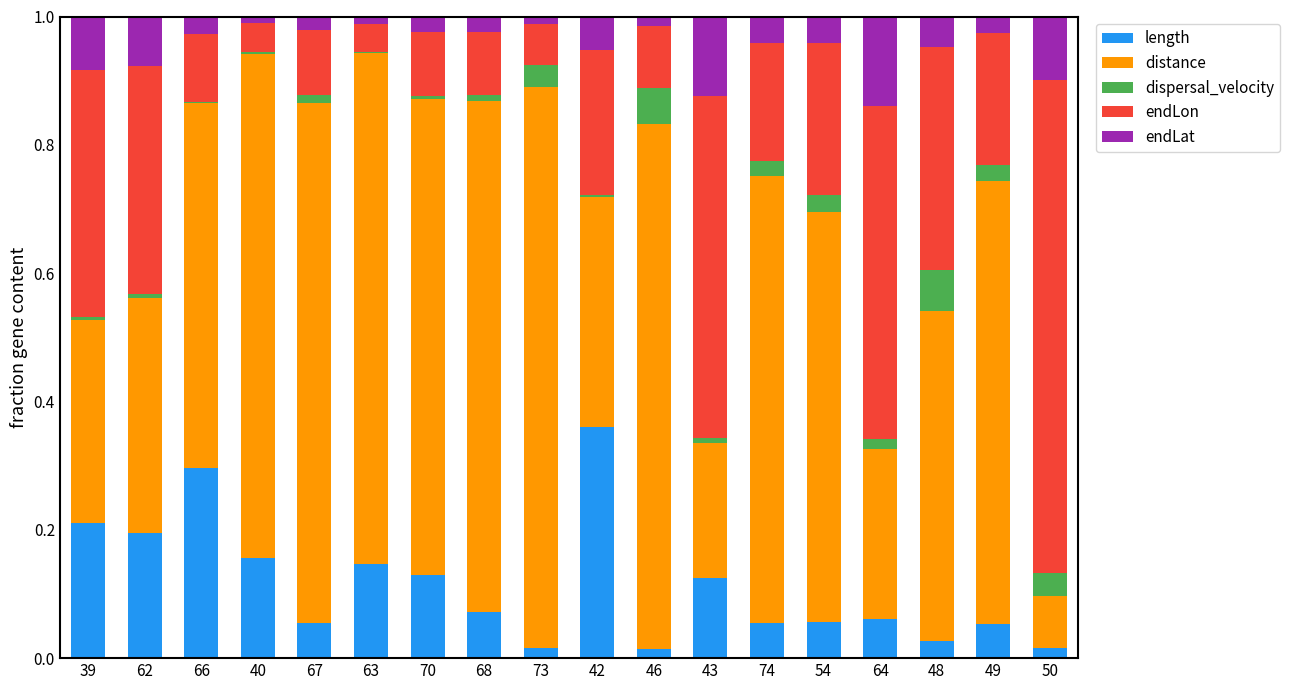

At which label does length reach its peak?

42